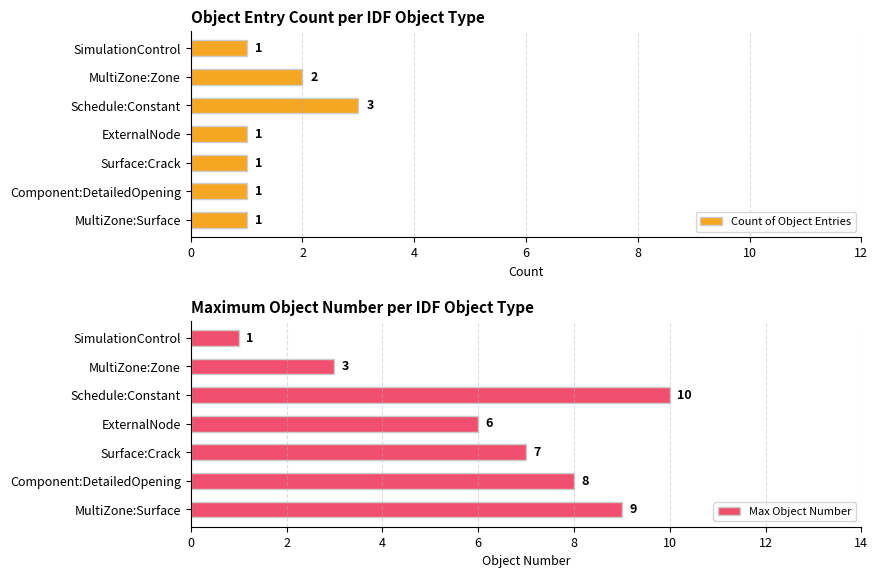

How many Count of Object Entries values are between 1 and 2?

6